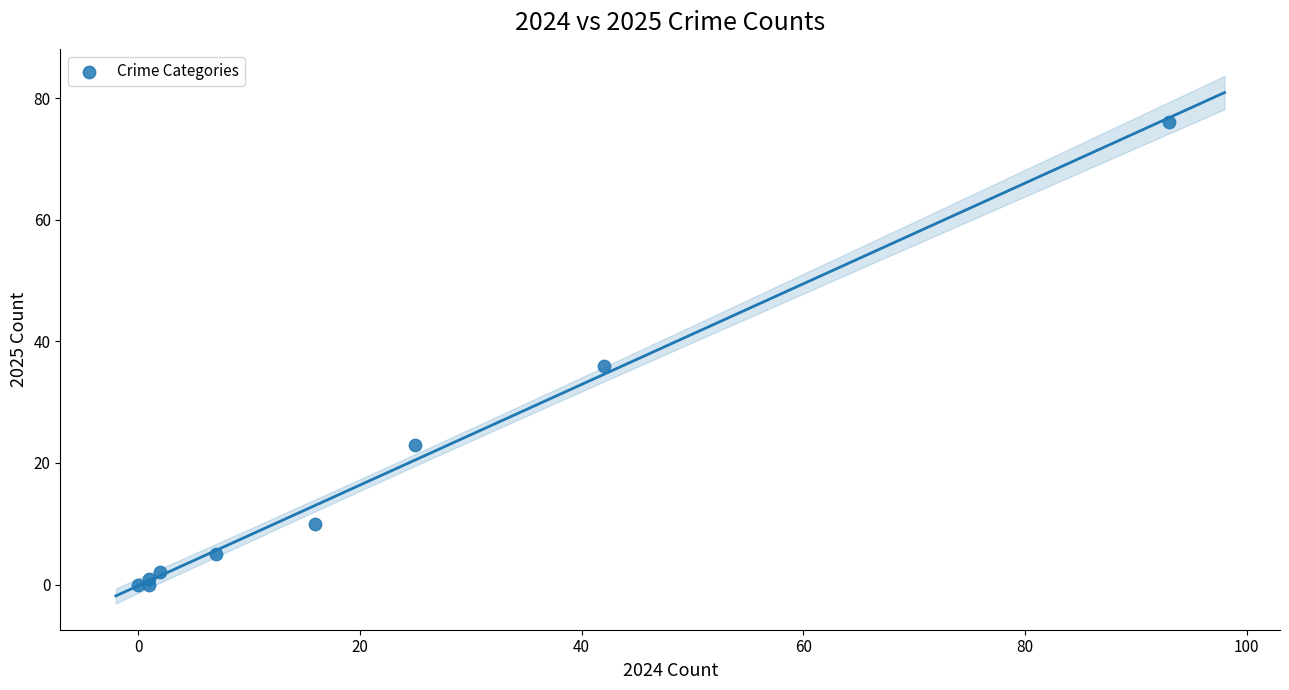

What Y value in the scatter plot is closest to 38?

36